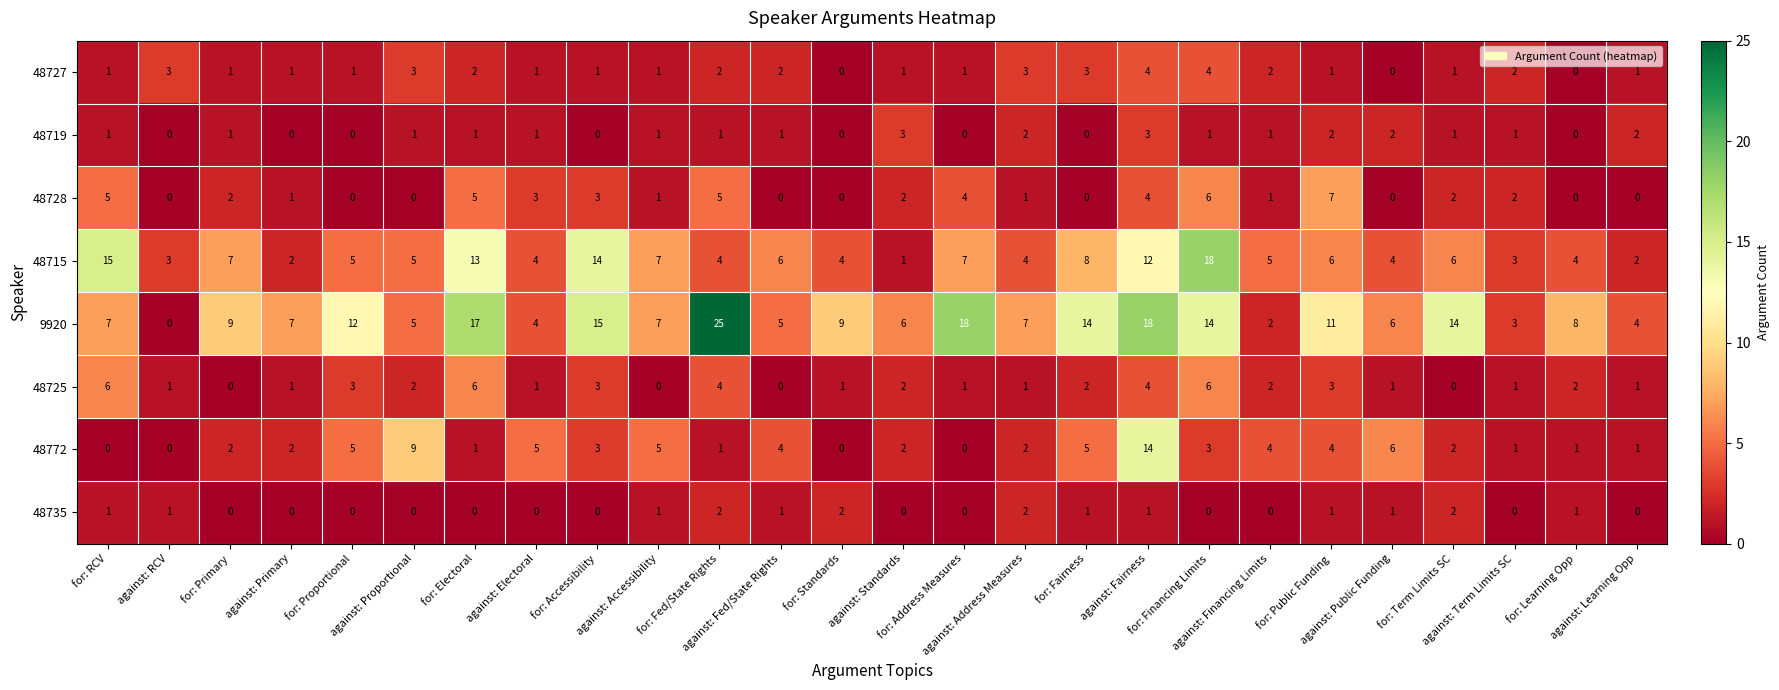

List the series in order of their peak value, lowest first.

48735, 48719, 48727, 48725, 48728, 48772, 48715, 9920